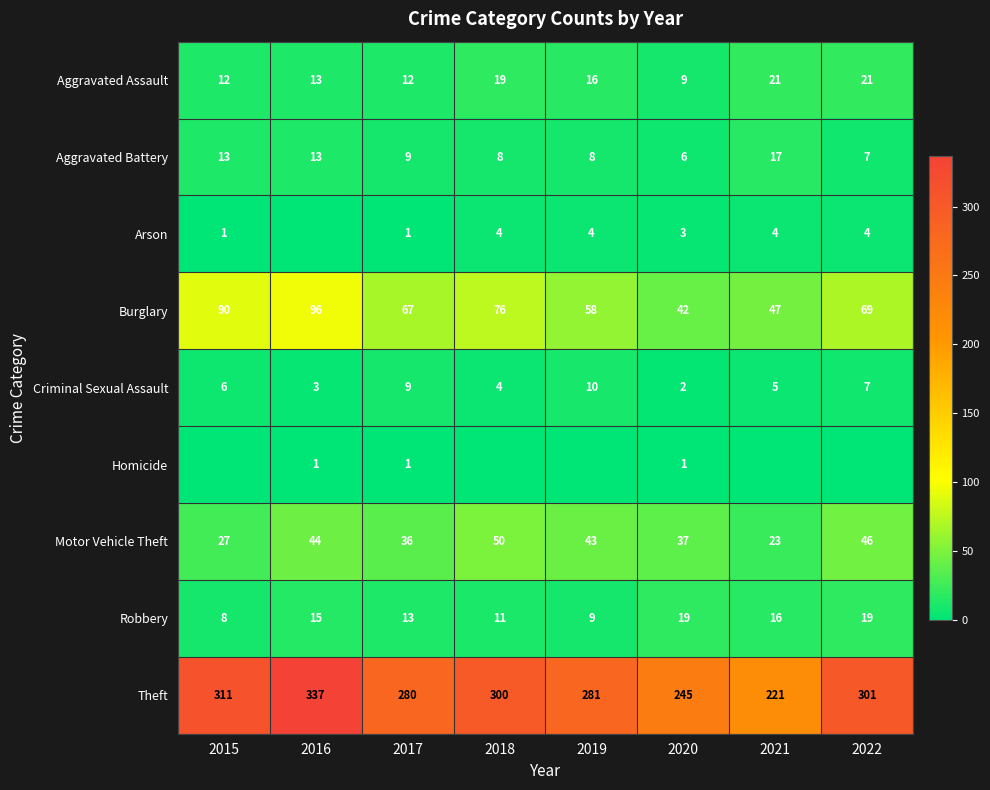

Which has a higher value, 2021 or 2019?

2021